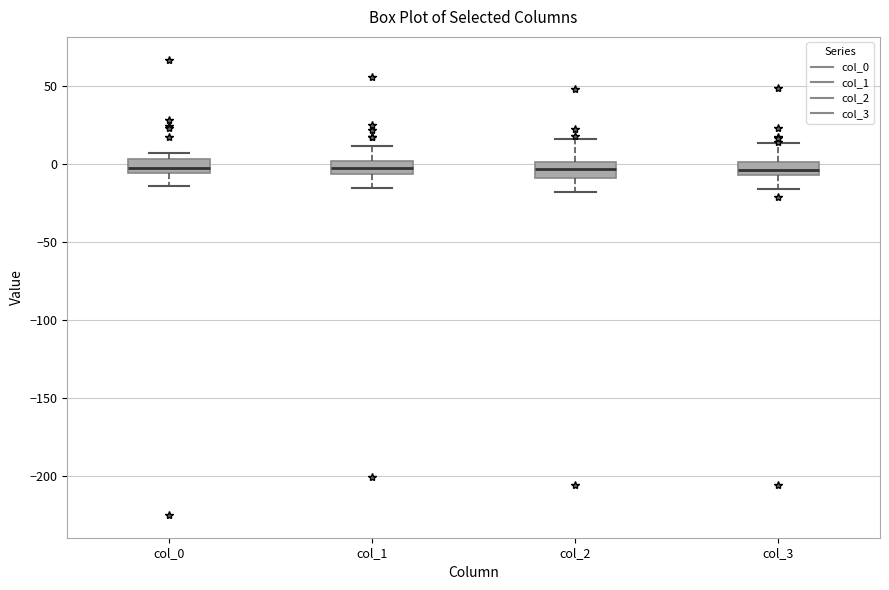

Reading left to right, read every box against the y-axis: the position of its median line, the range the box covers, and the ends of its whiskers. The values are not printed on the chart, so give them approximately, as read against the axis.

col_0: median -5 (inside the box), box -5 to 5, whiskers -15 to 5 (just above the box's upper edge)
col_1: median -5 (inside the box), box -5 to 0, whiskers -15 to 10
col_2: median -5, box -10 to 0, whiskers -20 to 15
col_3: median -5 (inside the box), box -5 to 0, whiskers -15 to 15